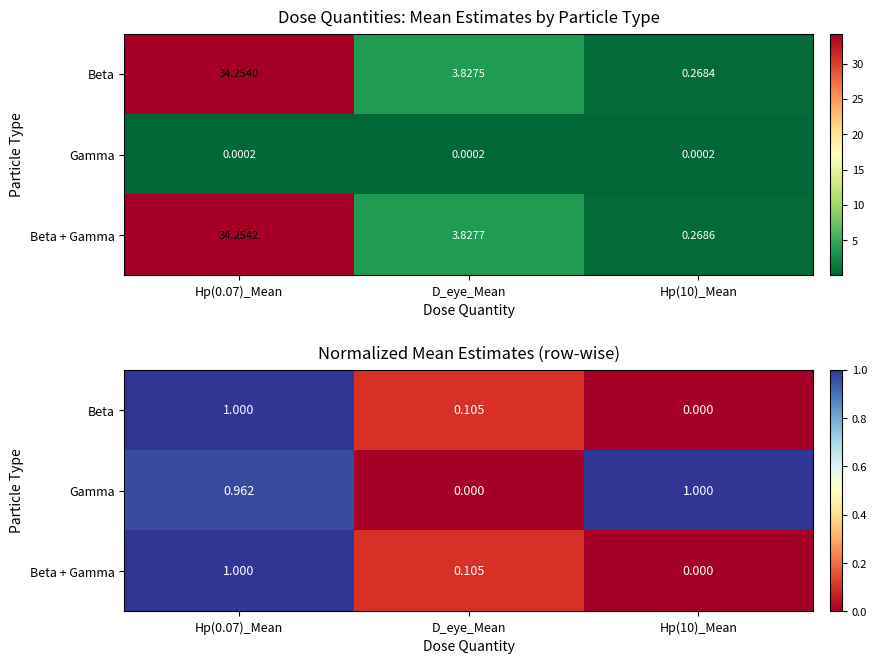

The value of Beta at D_eye_Mean is 0.1. True or false?

True